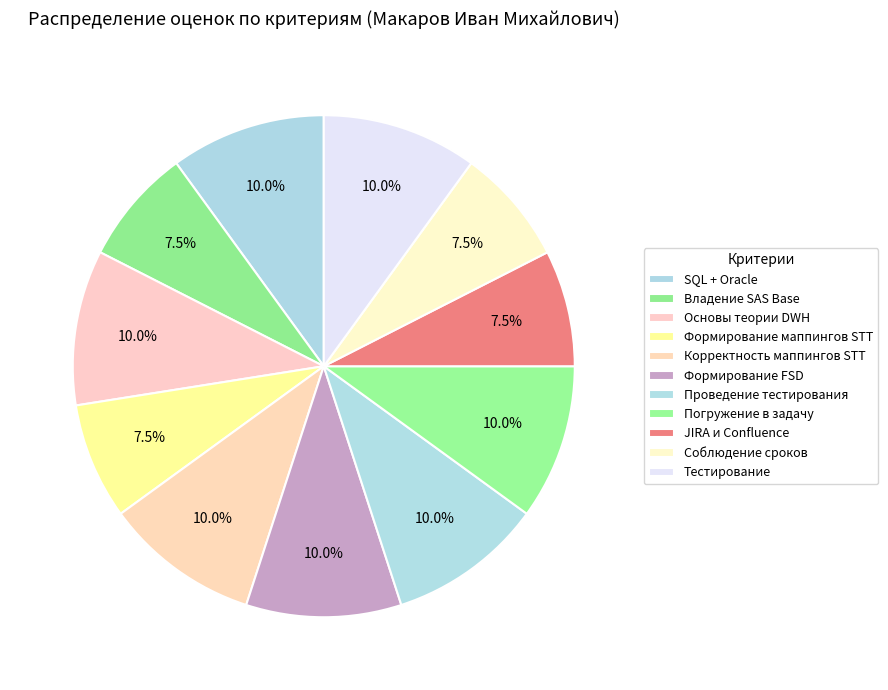

How many slices are in this pie chart?

11